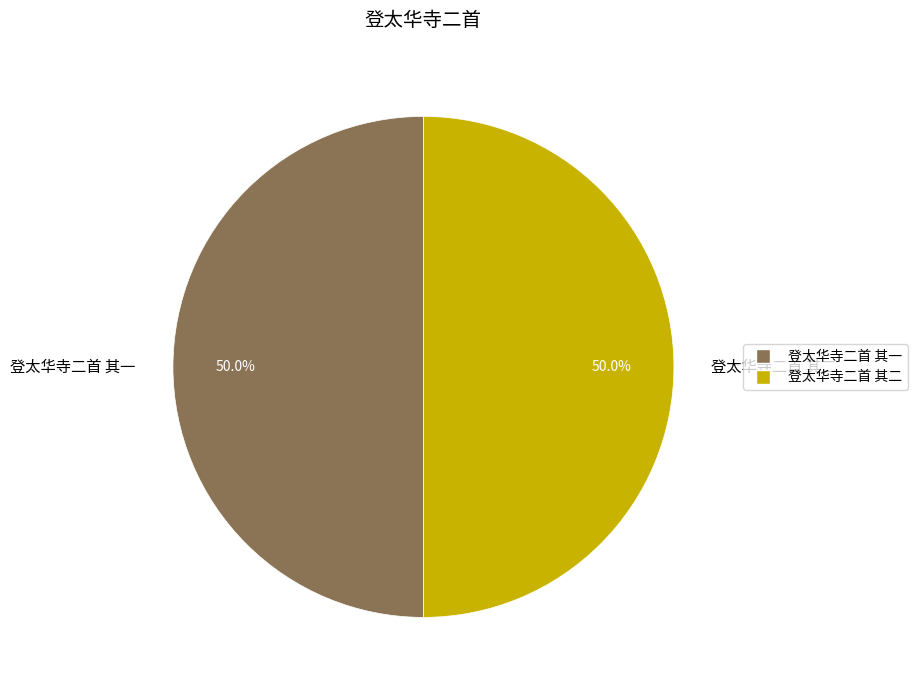

What percentage is NOT represented by 登太华寺二首 其一?

50.0%